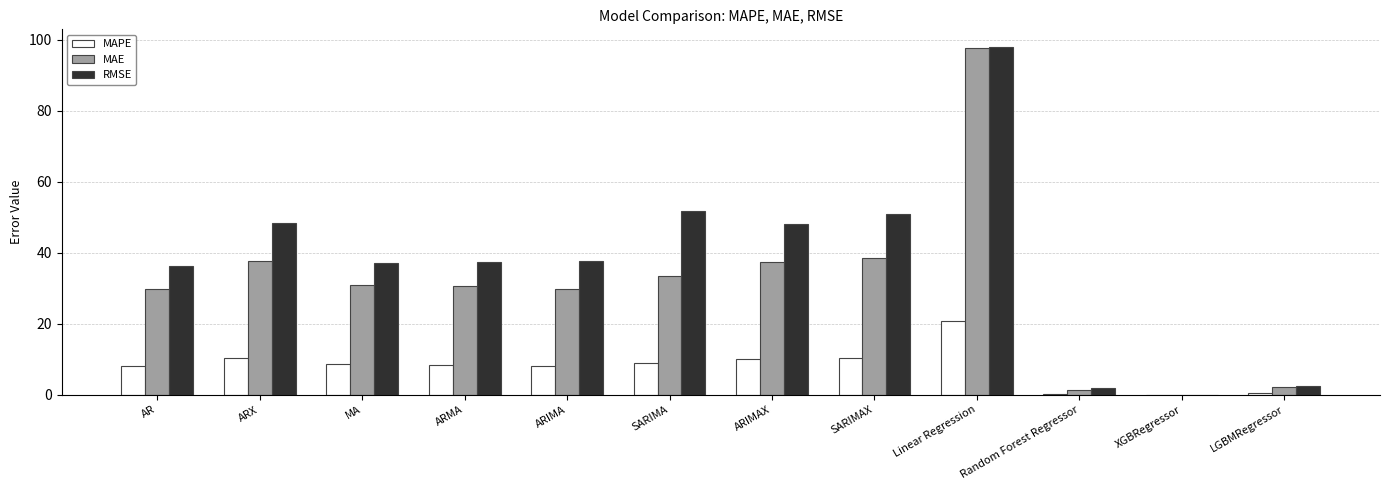

At which category is the sum across all series the highest?

Linear Regression